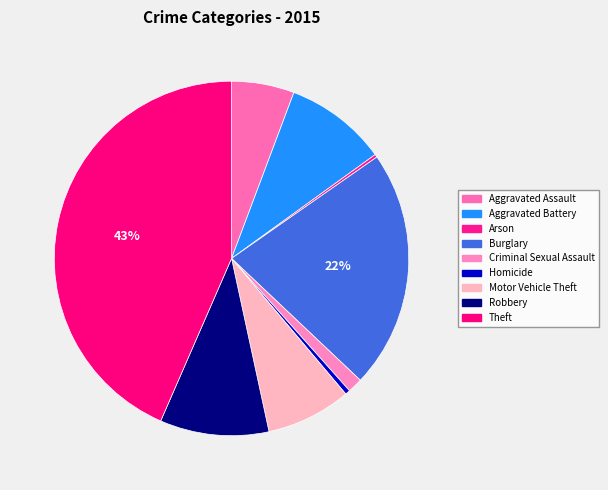

Approximately how many times larger is the value at Criminal Sexual Assault compared to Homicide?

3.1